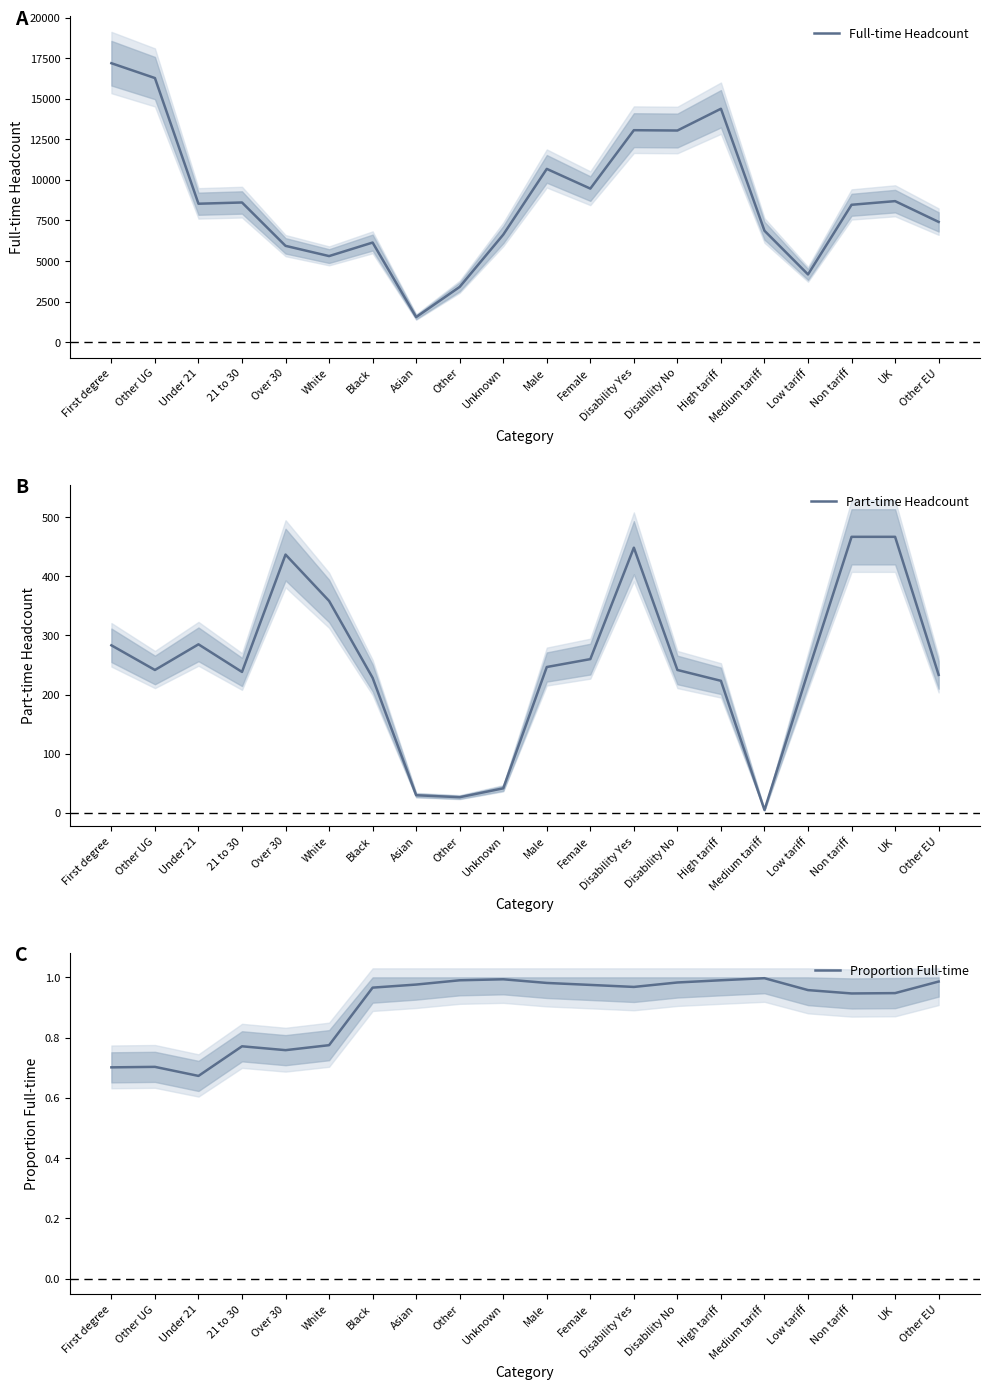

What is the spread (max minus min) of values at White?

5304.2